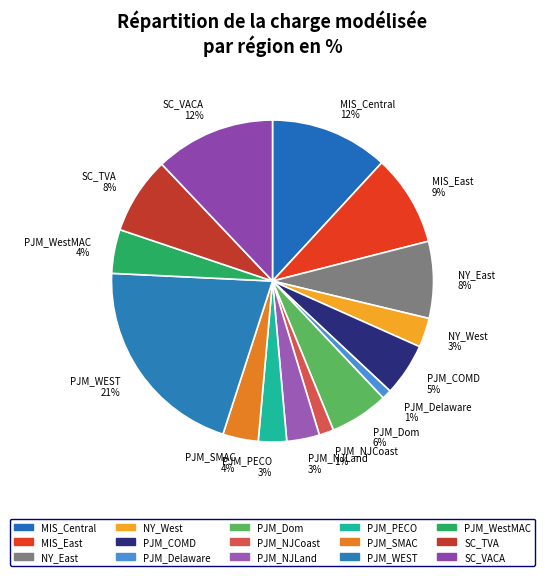

True or false: NY_East accounts for 22% of the total.

False